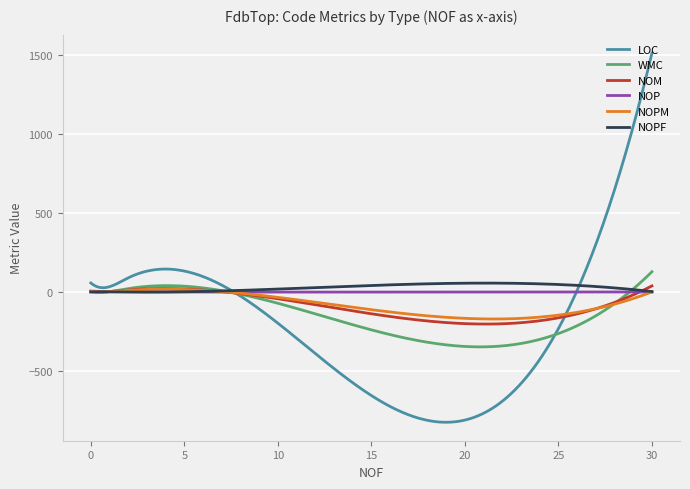

What is the highest value of the WMC series?

129.0